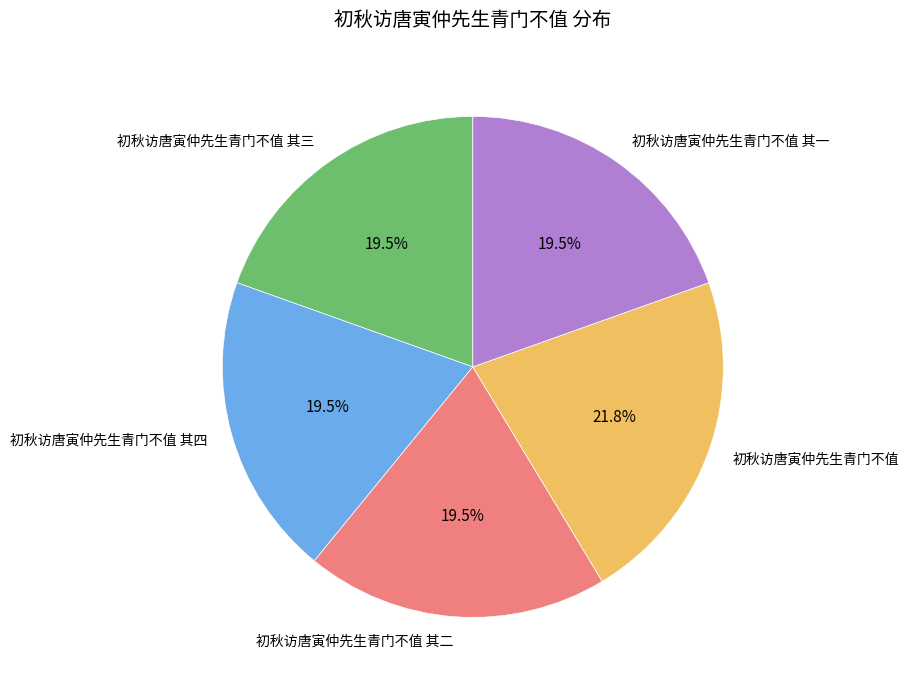

Is there any slice that represents more than half of the pie?

No